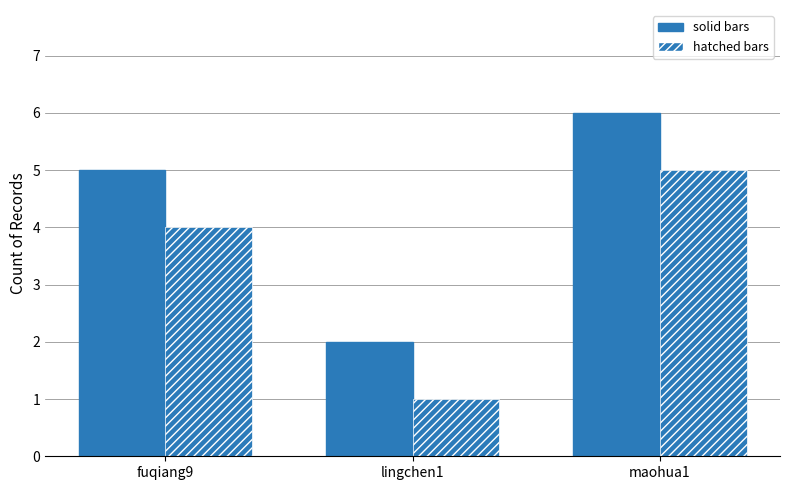

Which label corresponds to the smallest value in the chart?

lingchen1